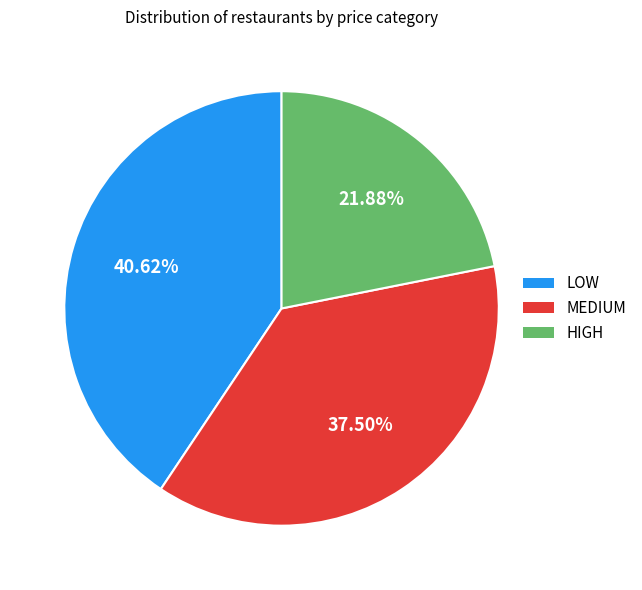

Is the sum of HIGH and LOW greater than half?

Yes